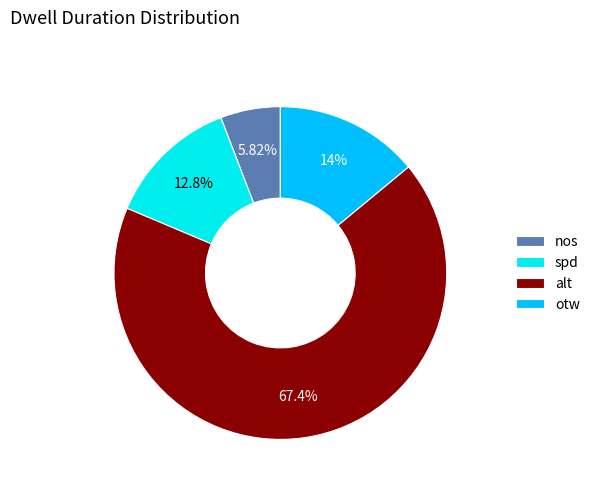

Rank the categories by value from lowest to highest.

nos, spd, otw, alt